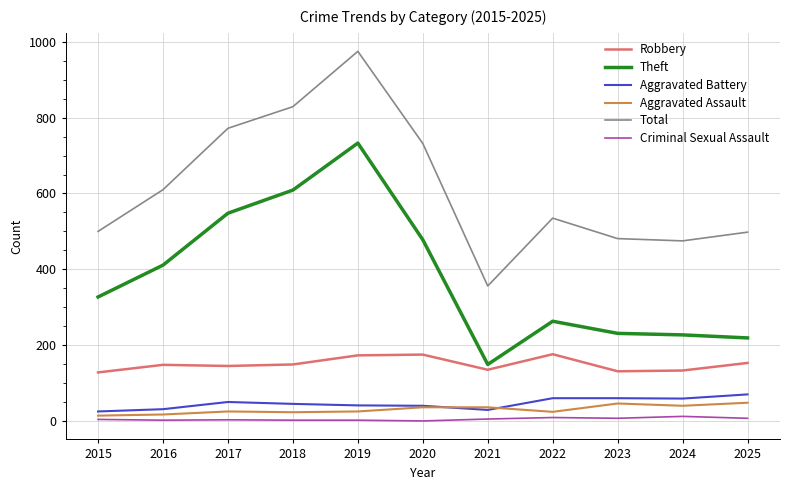

Is it true that Aggravated Assault equals 36 at 2020?

True